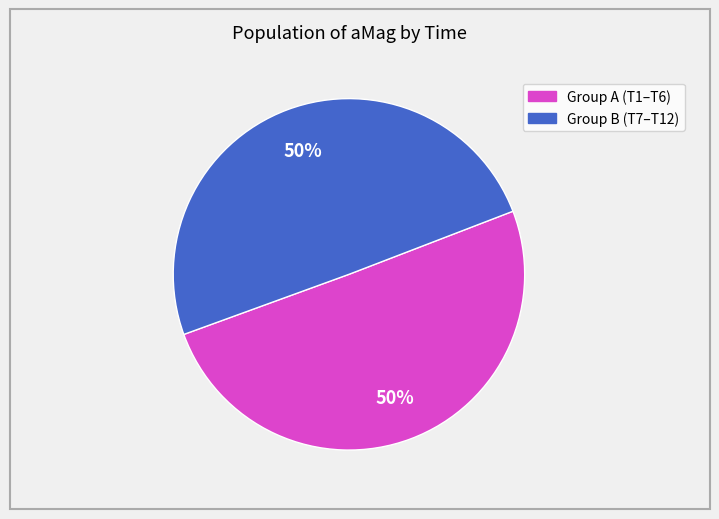

To the nearest percent, what is the average slice percentage?

50%